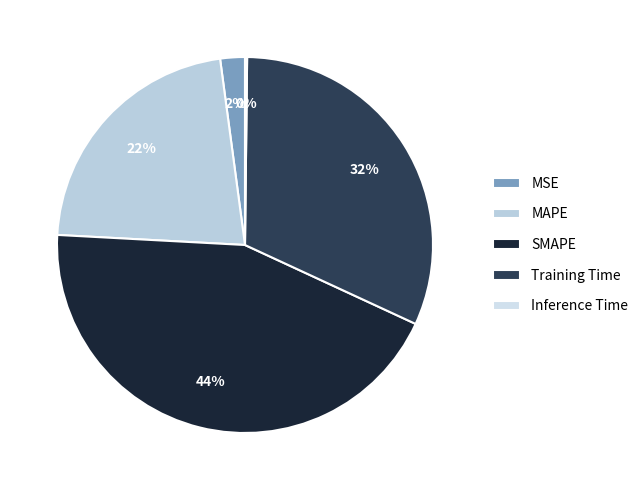

Count the number of slices in the pie.

5